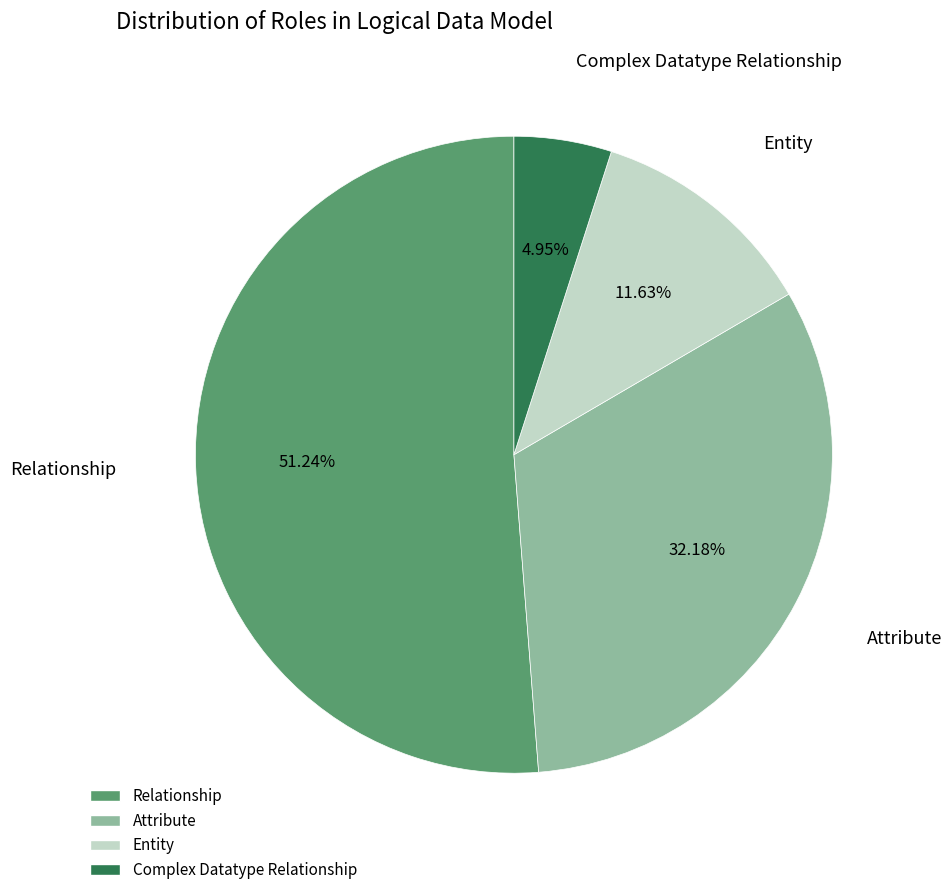

Which has a higher value, Complex Datatype Relationship or Entity?

Entity